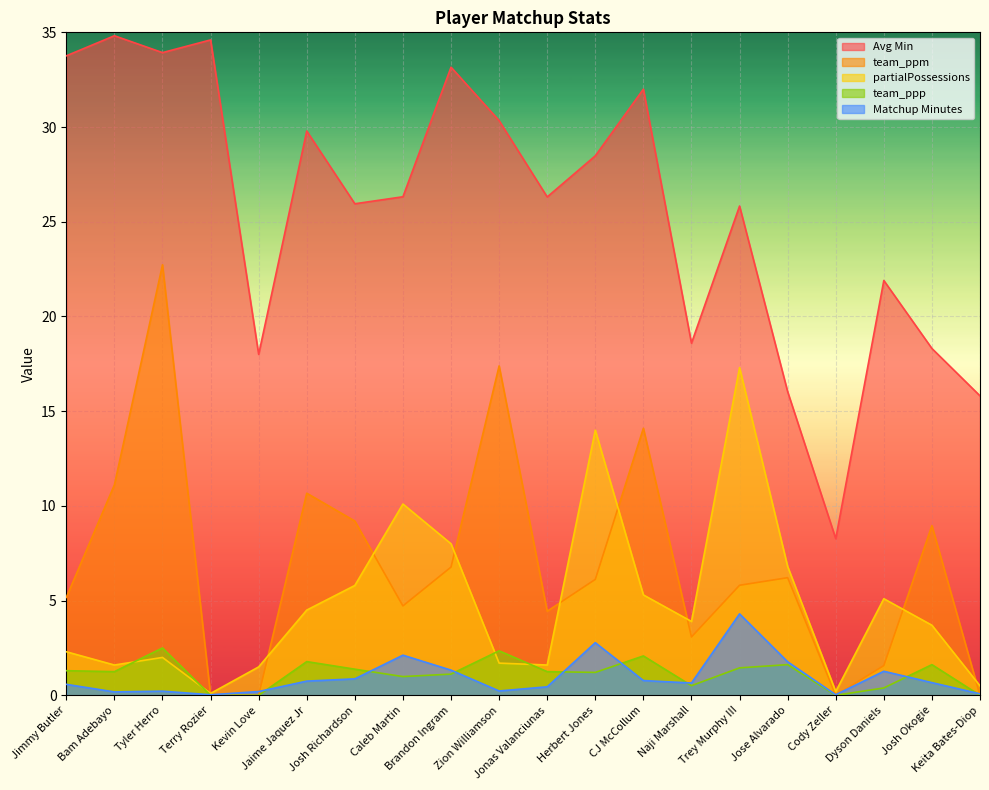

In Avg Min, how many points are lower than both neighbors (excluding endpoints)?

6